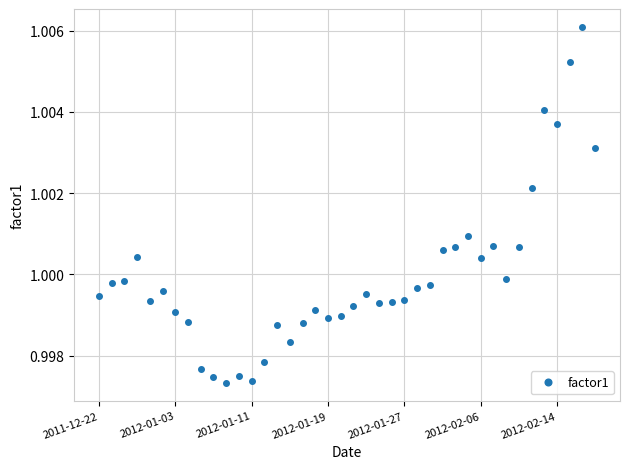

What is the sum of all values?

40.0